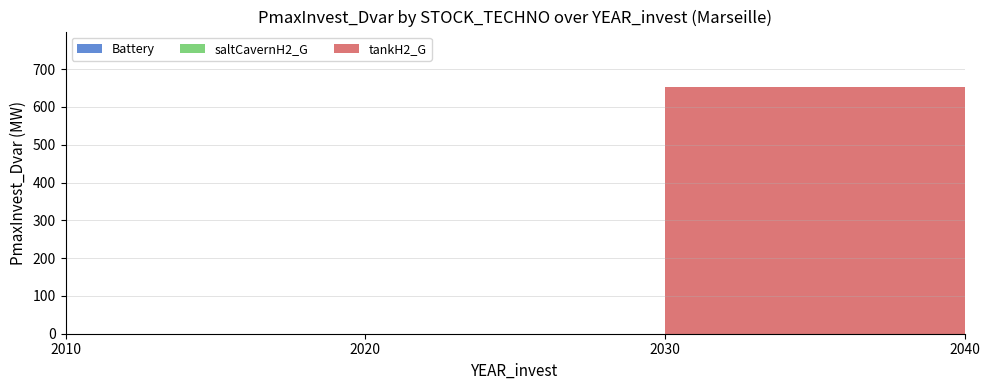

Reading left to right, what are all the values shown in this chart?

Battery: 2010=0.0	2020=0.0	2030=0.0	2040=0.0
saltCavernH2_G: 2010=0.0	2020=0.0	2030=0.0	2040=0.0
tankH2_G: 2010=0.0	2020=0.0	2030=651.6	2040=537.6